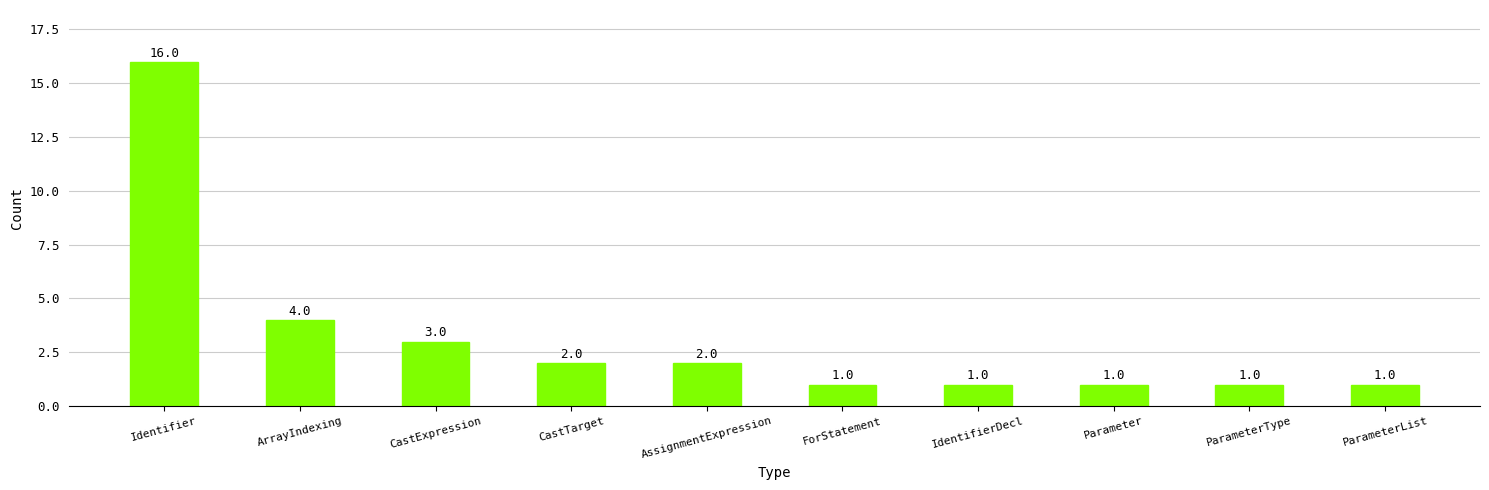

How many values are below 2?

5